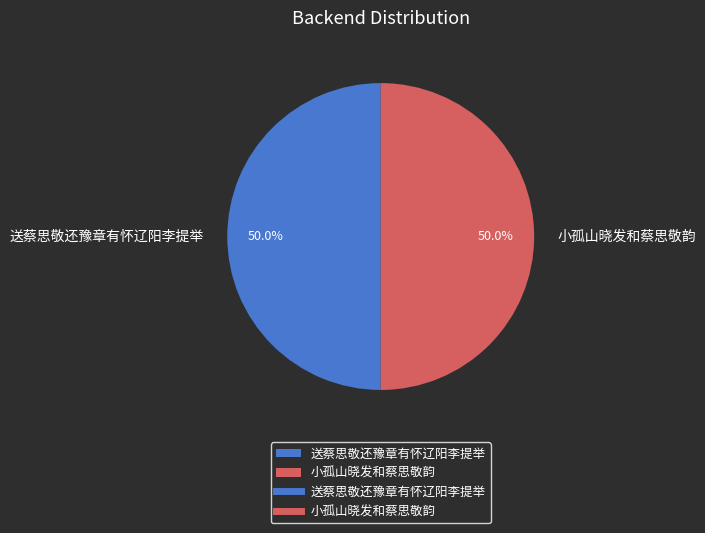

Is the sum of 送蔡思敬还豫章有怀辽阳李提举 and 小孤山晓发和蔡思敬韵 greater than half?

Yes